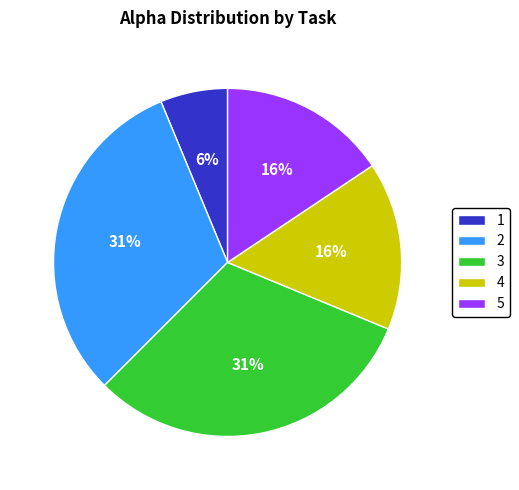

Is there a majority slice in this chart?

No